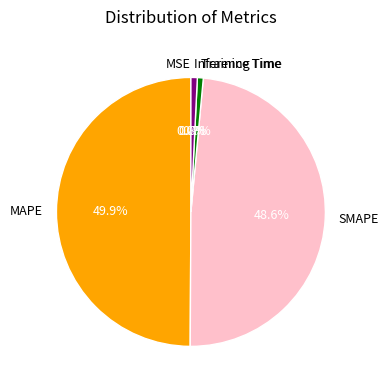

What percentage is the Training Time slice, to the nearest percent?

1%